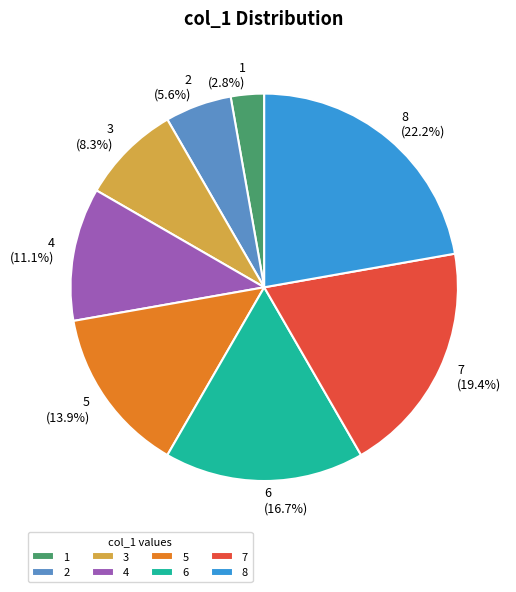

Is there any slice that represents more than half of the pie?

No